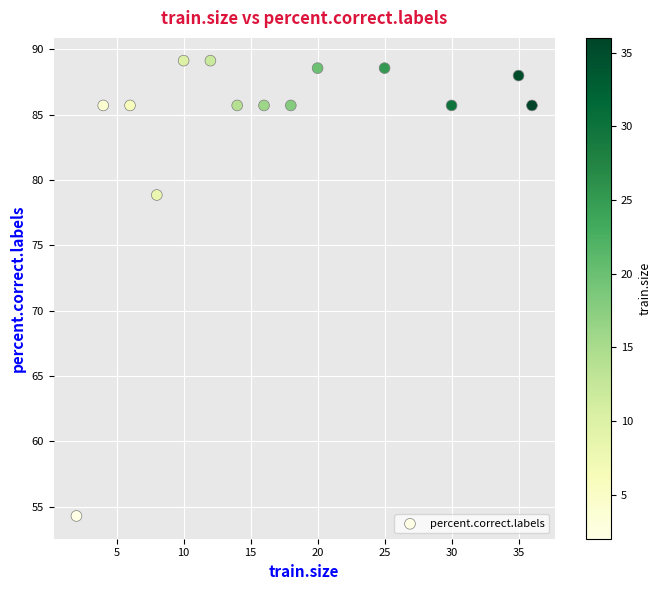

What is the range of Y values (max minus min)?

34.9